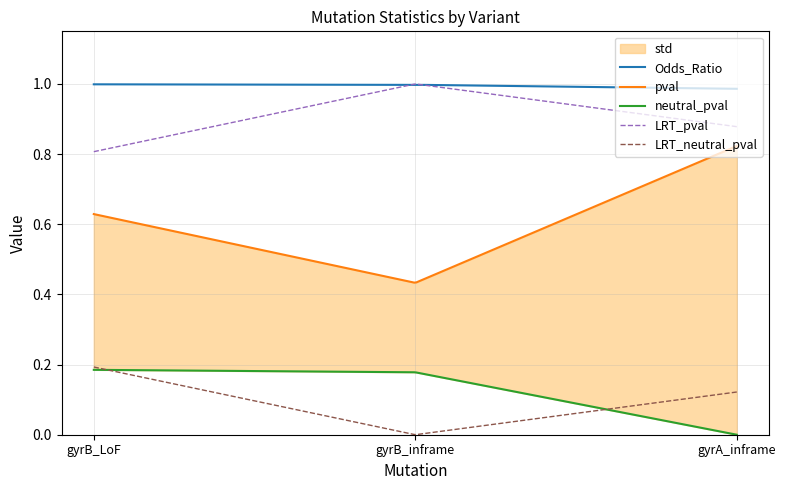

At which label is neutral_pval closest to 0?

gyrA_inframe